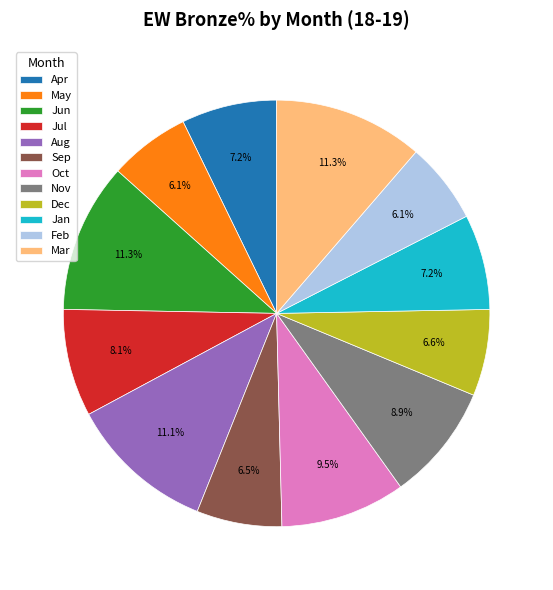

How many segments does this pie chart have?

12